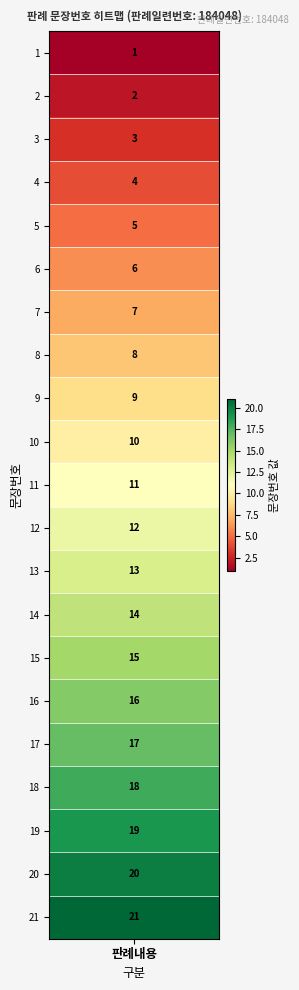

What is the change in value from 5 to 18?

+13